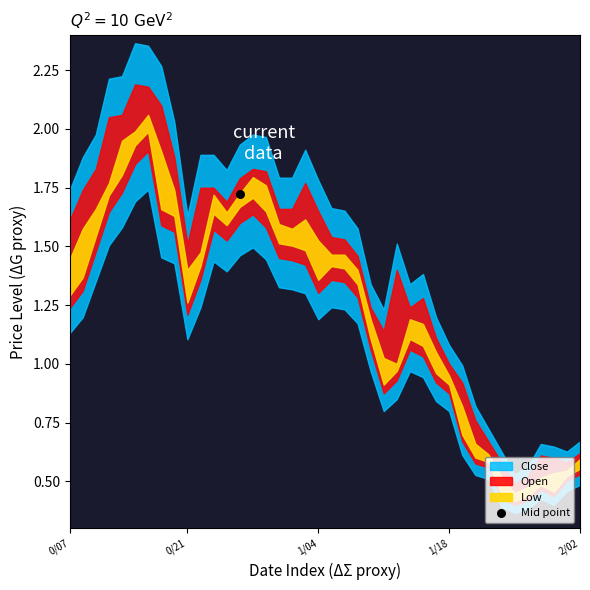

At how many categories does at least one series exceed 1?

29